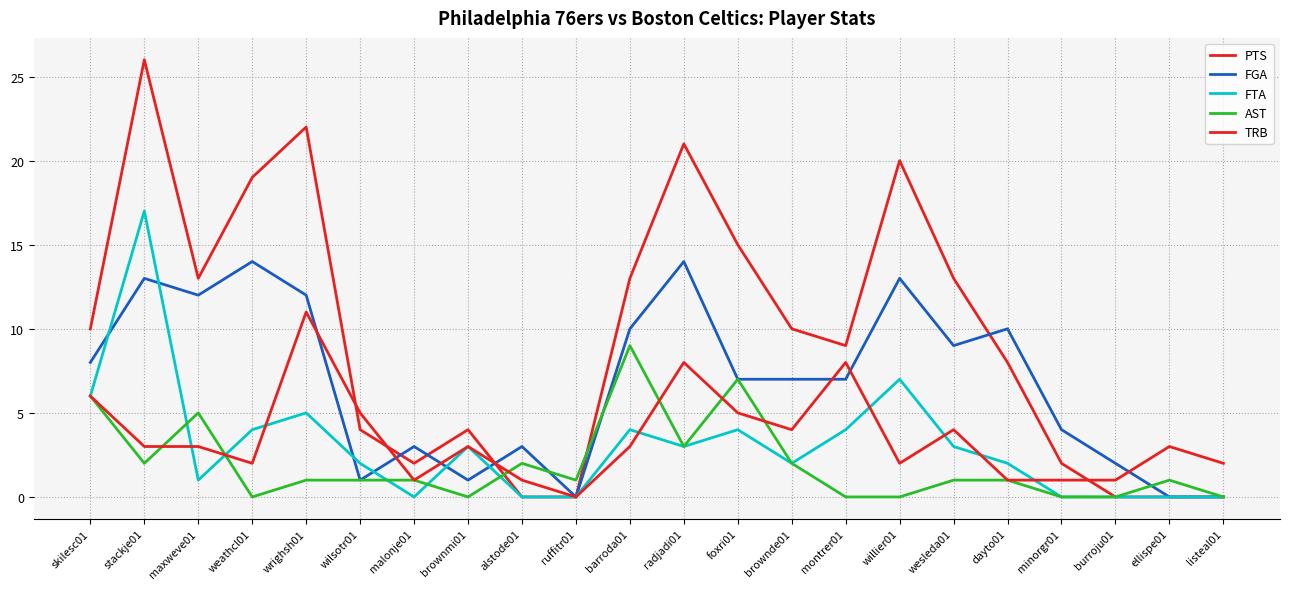

Reading left to right, list all the values displayed in this chart.

PTS: 10	26	13	19	22	4	2	4	0	0	13	21	15	10	9	20	13	8	2	0	0	0
FGA: 8	13	12	14	12	1	3	1	3	0	10	14	7	7	7	13	9	10	4	2	0	0
FTA: 6	17	1	4	5	2	0	3	0	0	4	3	4	2	4	7	3	2	0	0	0	0
AST: 6	2	5	0	1	1	1	0	2	1	9	3	7	2	0	0	1	1	0	0	1	0
TRB: 6	3	3	2	11	5	1	3	1	0	3	8	5	4	8	2	4	1	1	1	3	2